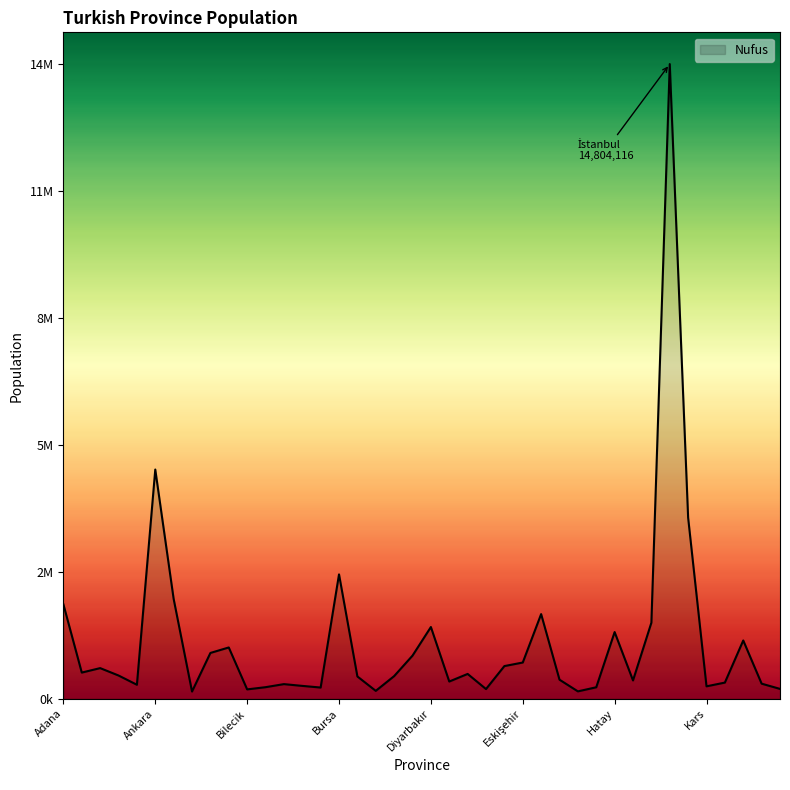

What is the difference between the maximum and minimum values?

14636048